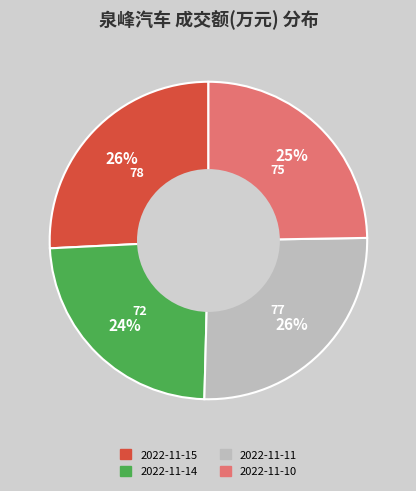

Between 2022-11-14 and 2022-11-11, which is larger?

2022-11-11